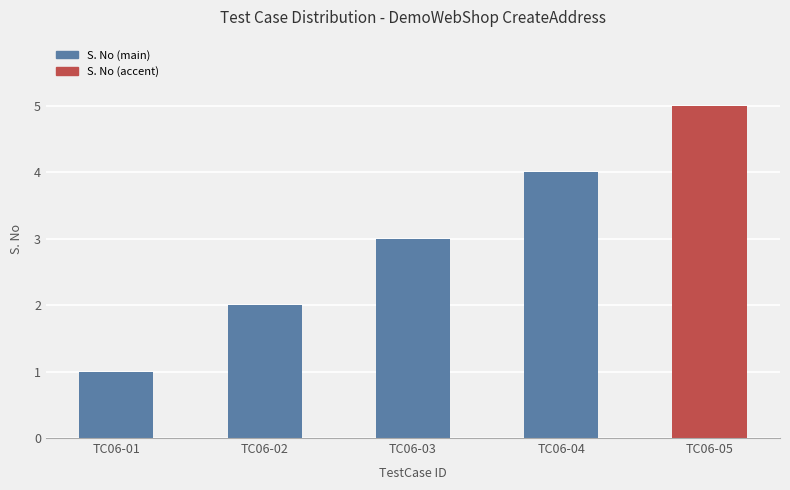

Reading right to left, list all the values displayed in this chart.

TC06-05=5	TC06-04=4	TC06-03=3	TC06-02=2	TC06-01=1